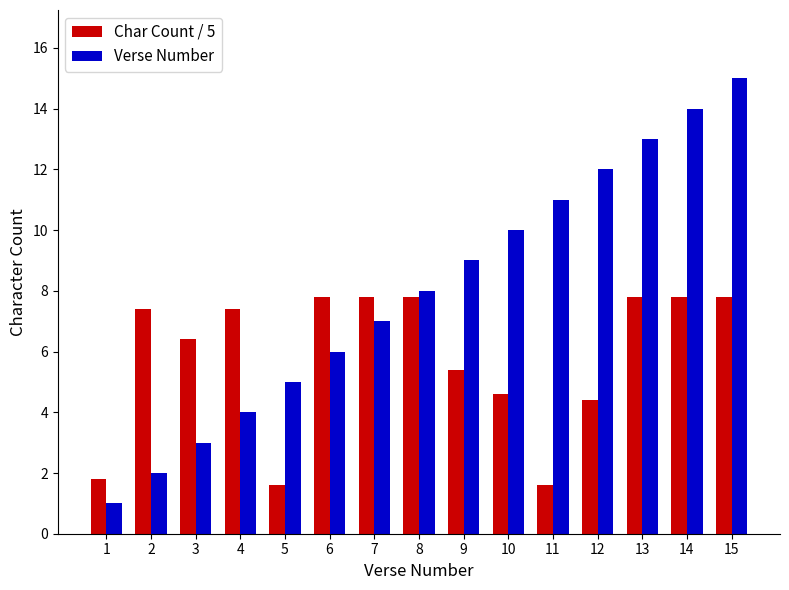

Reading left to right, list all the values displayed in this chart.

Char Count / 5: 1=1.8	2=7.4	3=6.4	4=7.4	5=1.6	6=7.8	7=7.8	8=7.8	9=5.4	10=4.6	11=1.6	12=4.4	13=7.8	14=7.8	15=7.8
Verse Number: 1=1.0	2=2.0	3=3.0	4=4.0	5=5.0	6=6.0	7=7.0	8=8.0	9=9.0	10=10.0	11=11.0	12=12.0	13=13.0	14=14.0	15=15.0